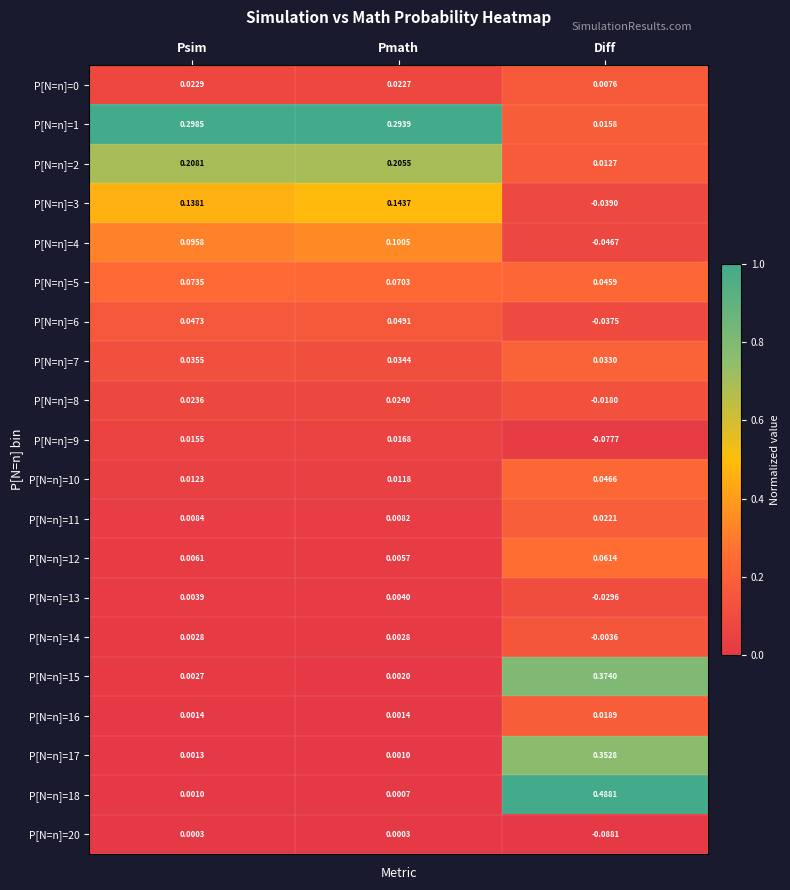

At which label is P[N=n]=15 closest to 0?

Pmath